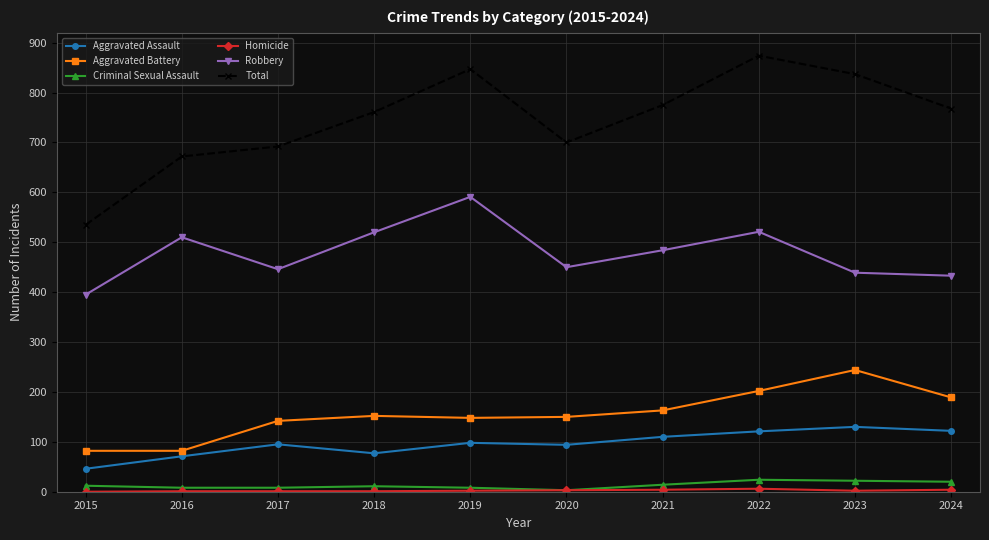

Where is the first local maximum for Aggravated Assault?

2017